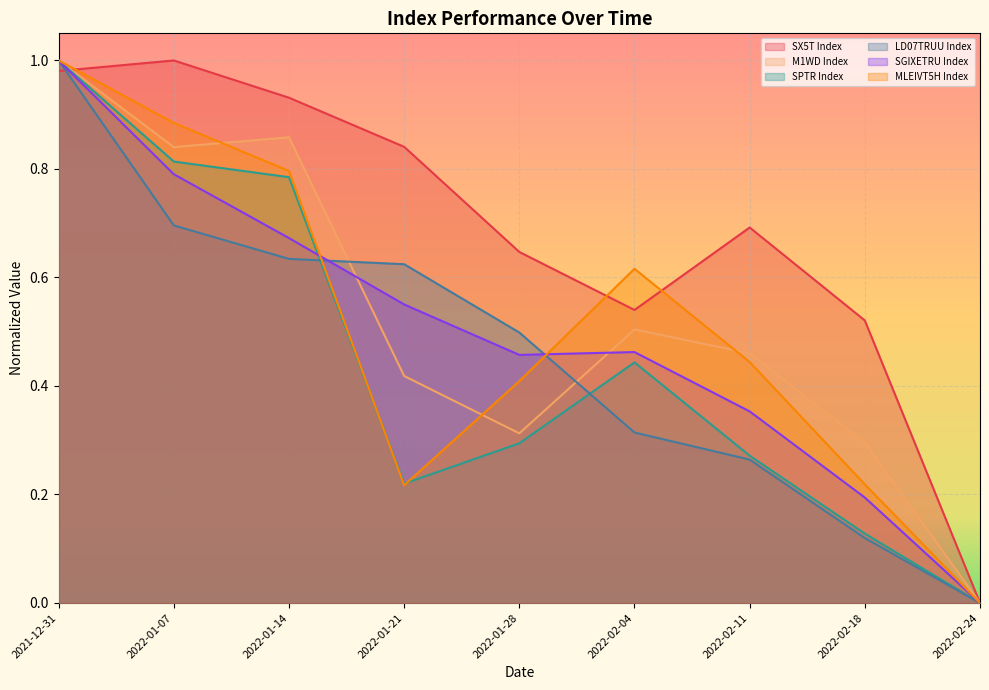

What are all the series names shown in the legend?

SX5T Index, M1WD Index, SPTR Index, LD07TRUU Index, SGIXETRU Index, MLEIVT5H Index